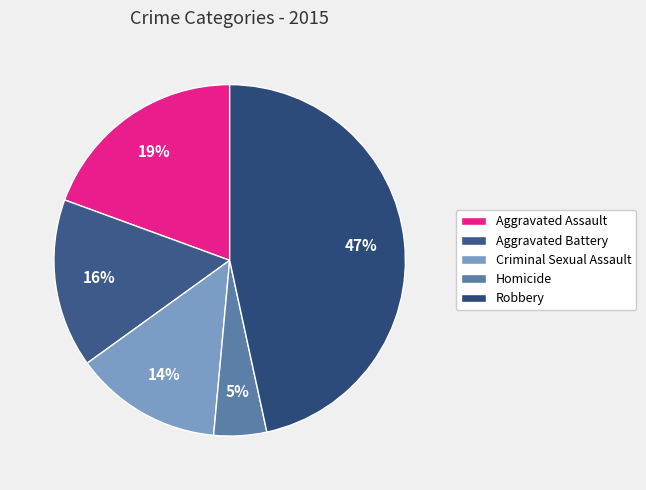

What percentage is the Aggravated Assault slice, to the nearest percent?

19%